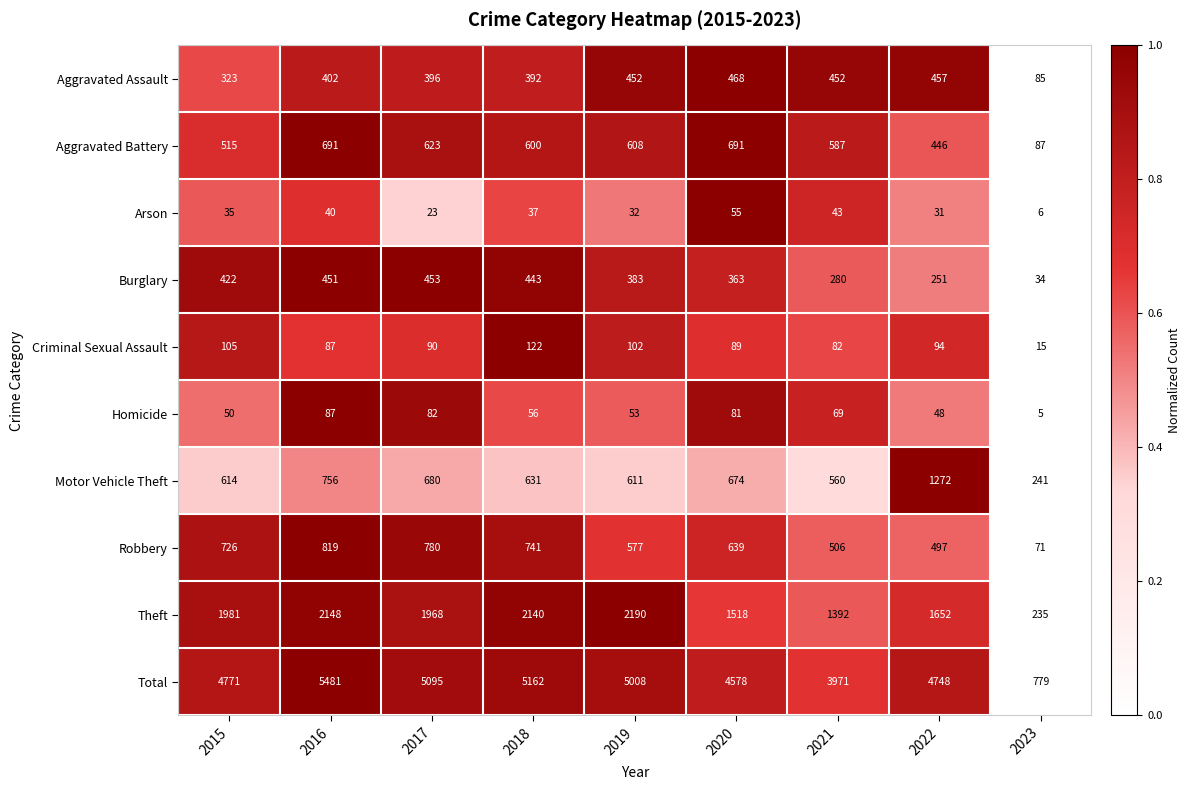

How many values in the Homicide series are below 56?

4